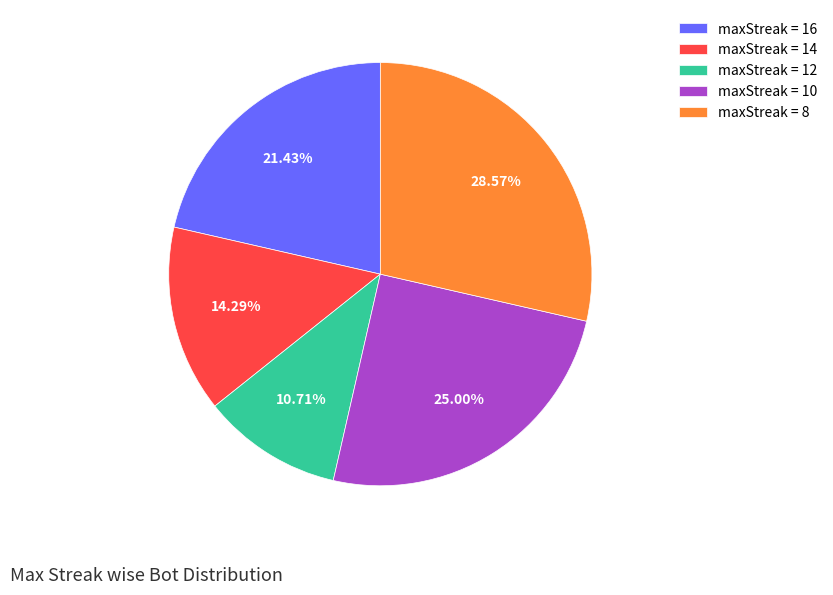

How many segments does this pie chart have?

5